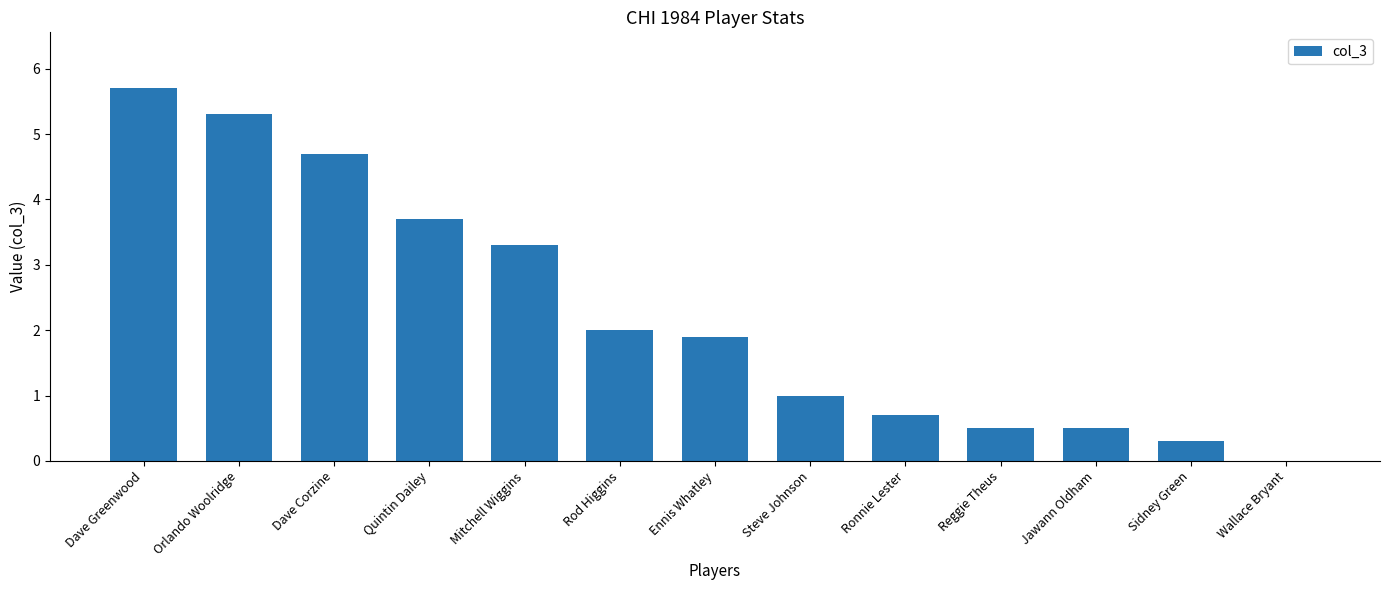

Reading left to right, list all the values displayed in this chart.

Dave Greenwood=5.7	Orlando Woolridge=5.3	Dave Corzine=4.7	Quintin Dailey=3.7	Mitchell Wiggins=3.3	Rod Higgins=2.0	Ennis Whatley=1.9	Steve Johnson=1.0	Ronnie Lester=0.7	Reggie Theus=0.5	Jawann Oldham=0.5	Sidney Green=0.3	Wallace Bryant=0.0